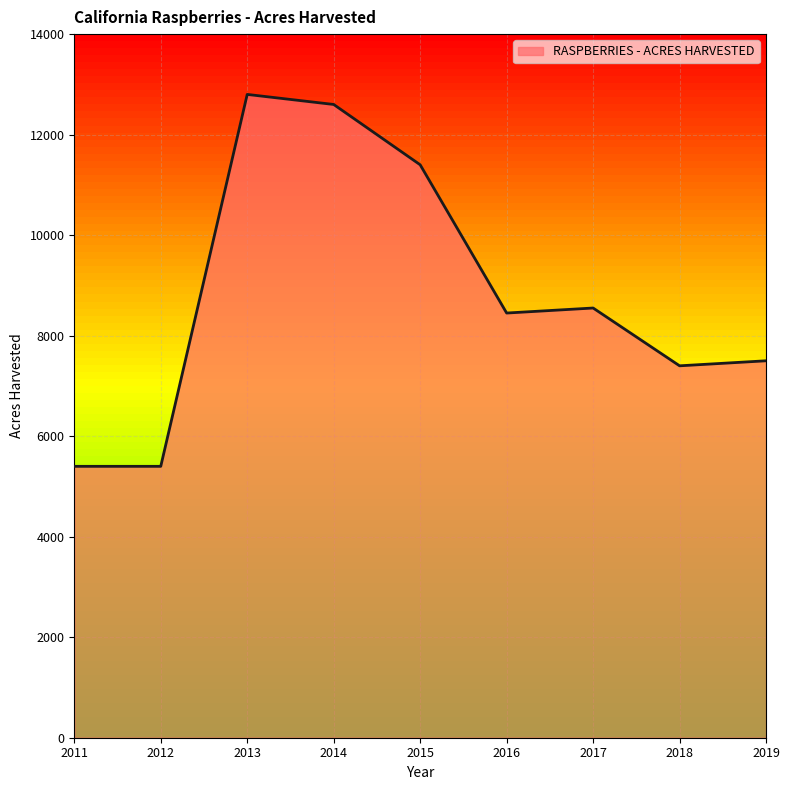

The value at 2018 is 7400. True or false?

True